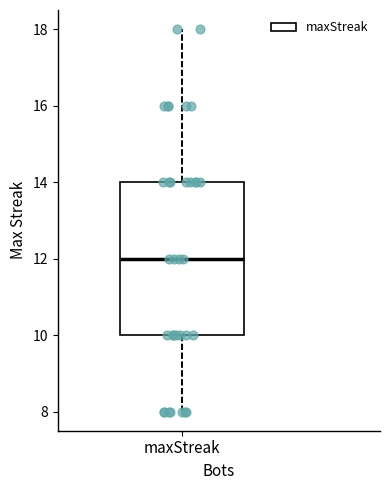

Read this box plot against the y-axis: the position of the median line, the range covered by the box, and the ends of both whiskers. The values are not printed on the chart, so give them approximately, as read against the axis.

median 12, box 10 to 14, whiskers 8 to 18